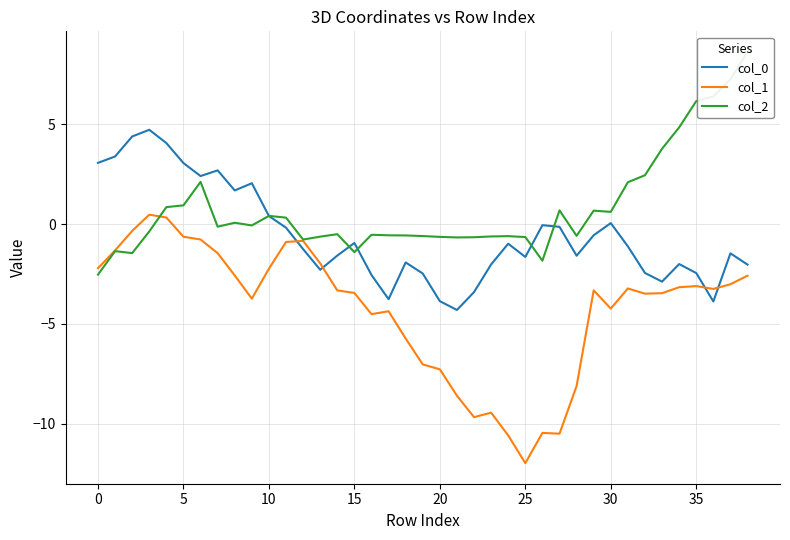

True or false: col_0 has a value of -3.5 at 35.

False